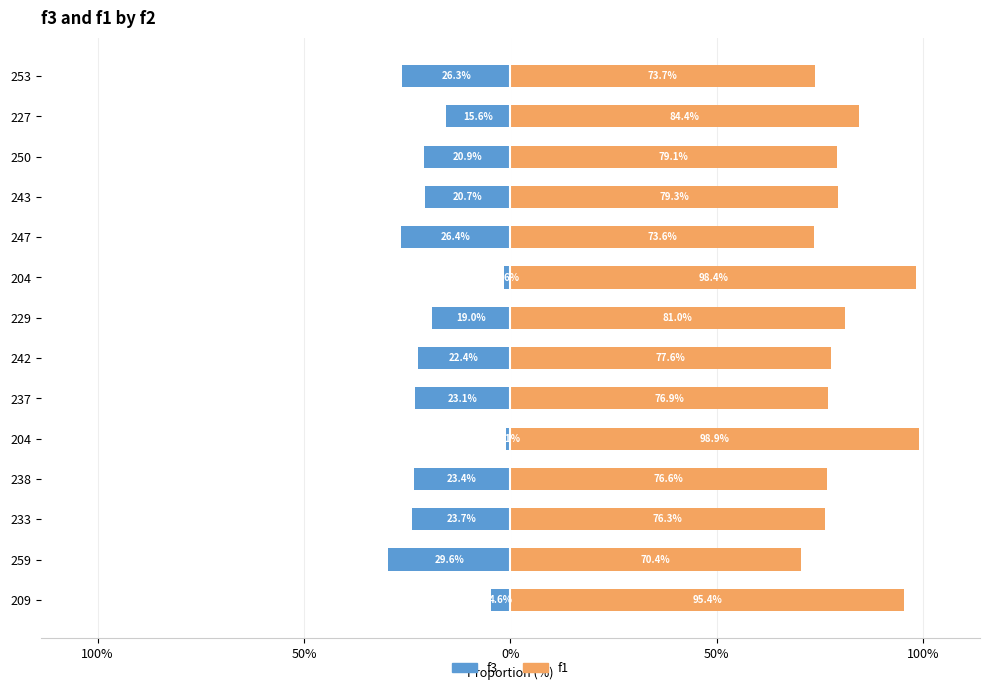

The f3 series shows -19.0 at 229. True or false?

True